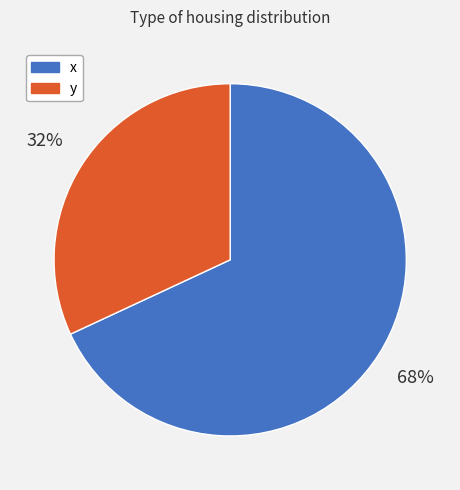

Which has a higher value, y or x?

x